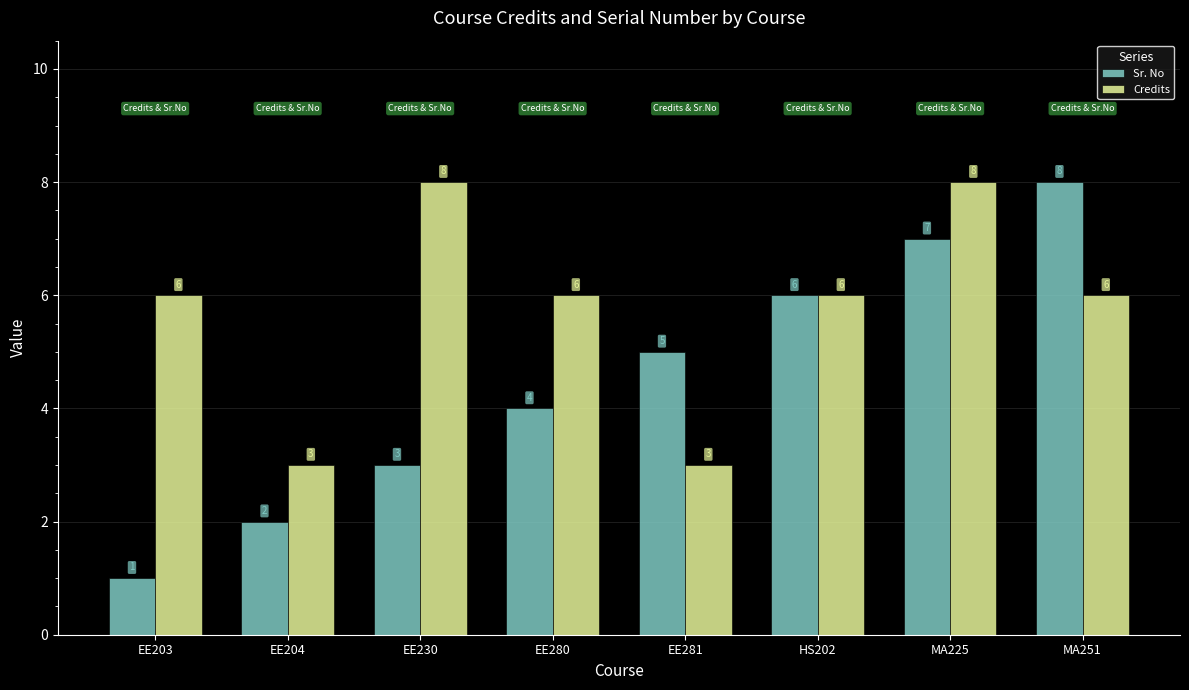

Count the Credits values in the range 6 to 8.

6